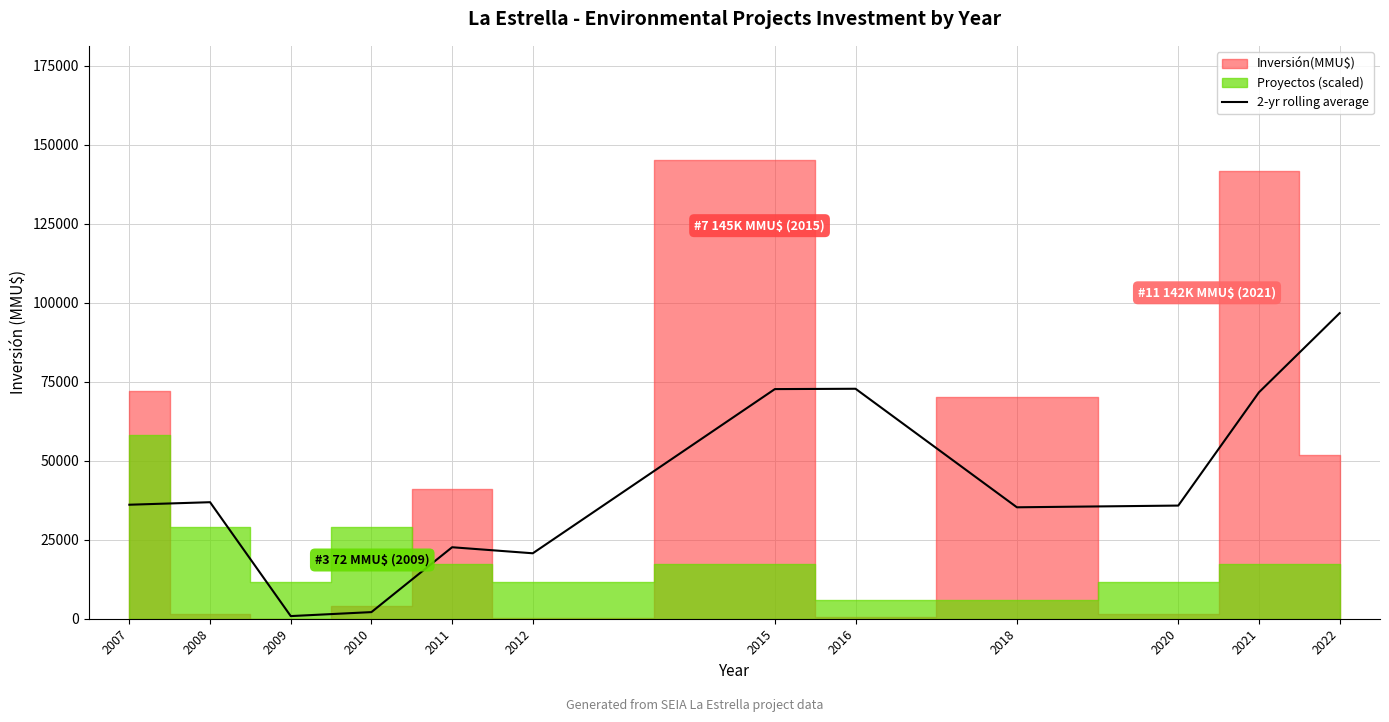

Does the chart have visible grid lines?

Yes